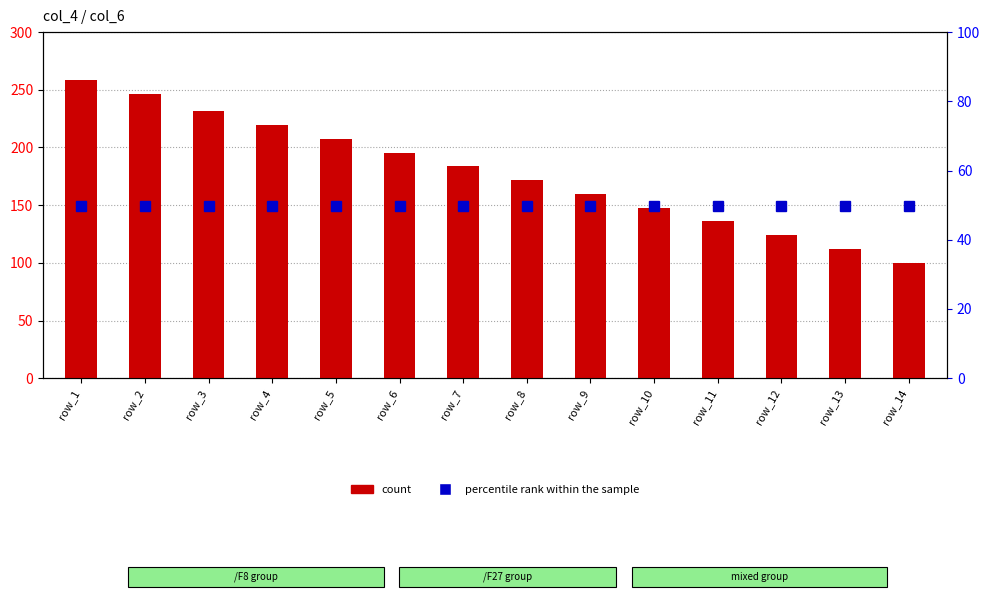

Is the value of count at row_9 greater than the value of percentile rank within the sample at row_14?

Yes